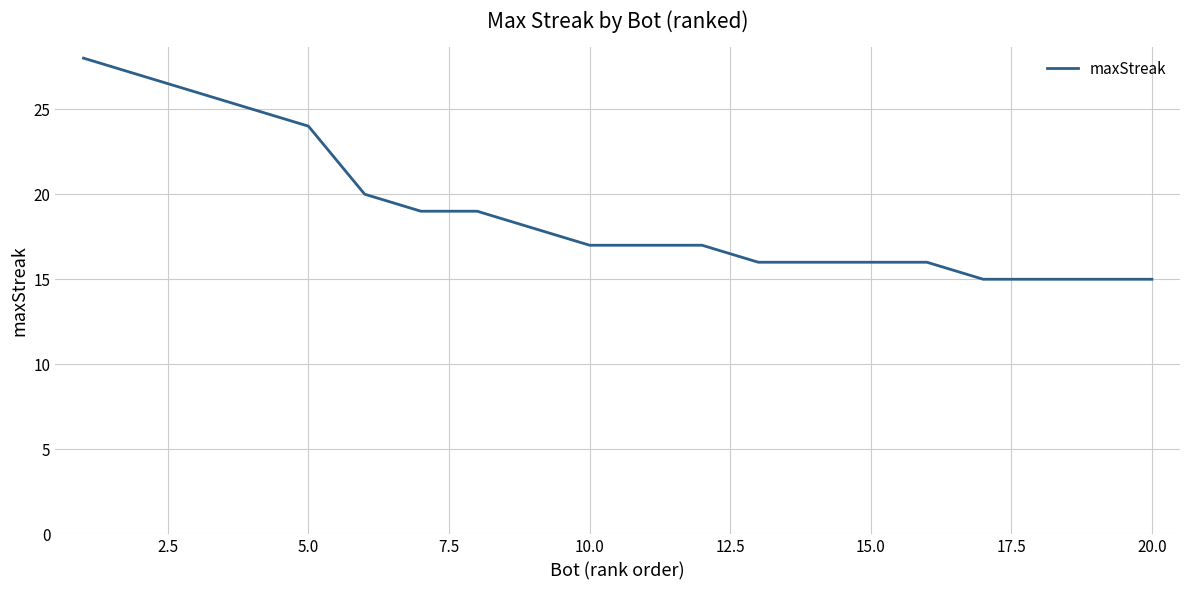

What is the greatest value displayed?

28